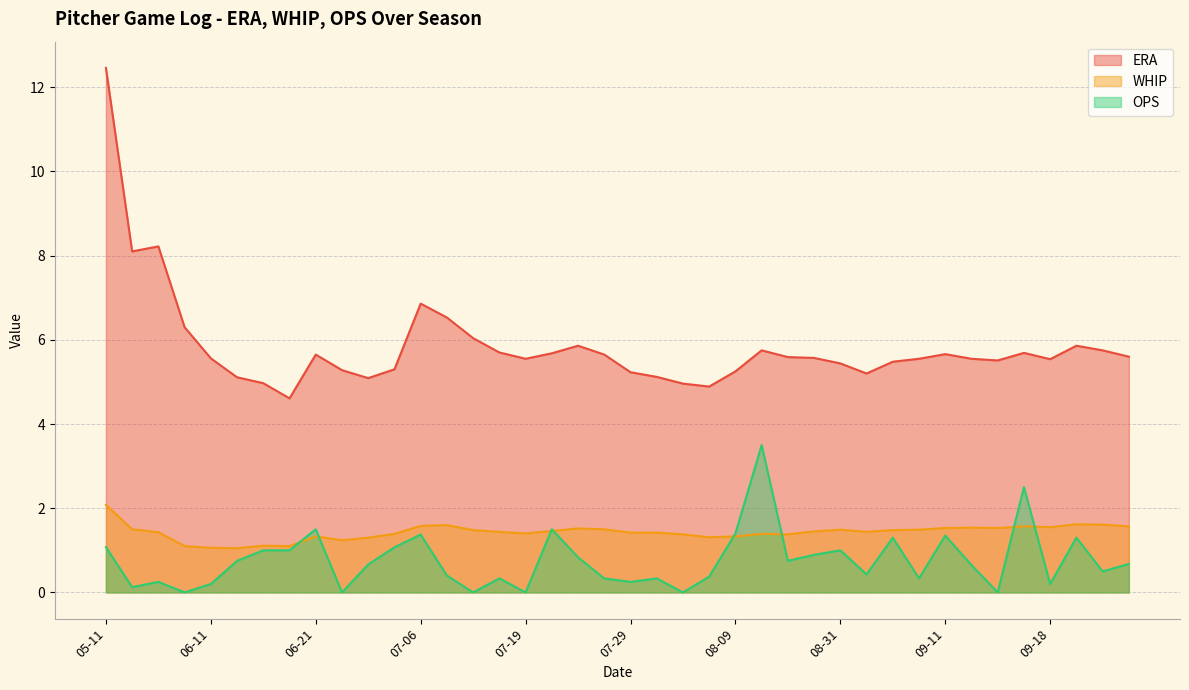

List the series in order of their peak value, highest first.

ERA, OPS, WHIP